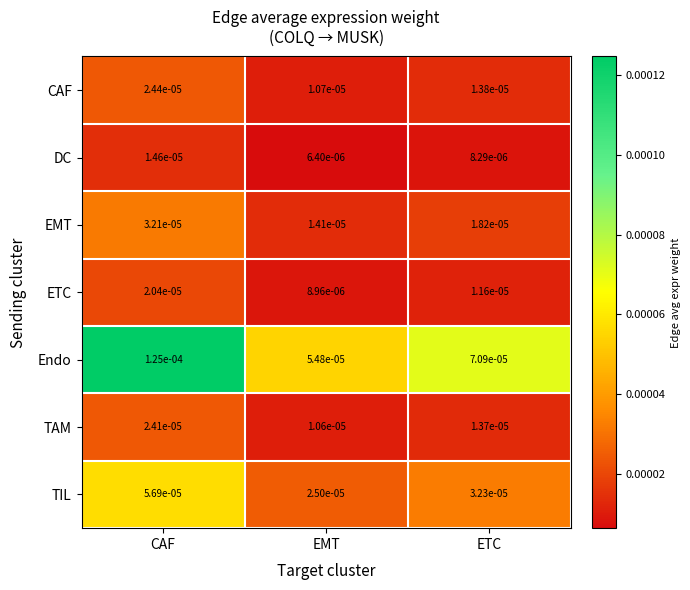

Is the value of TIL at ETC greater than the value of ETC at EMT?

Yes